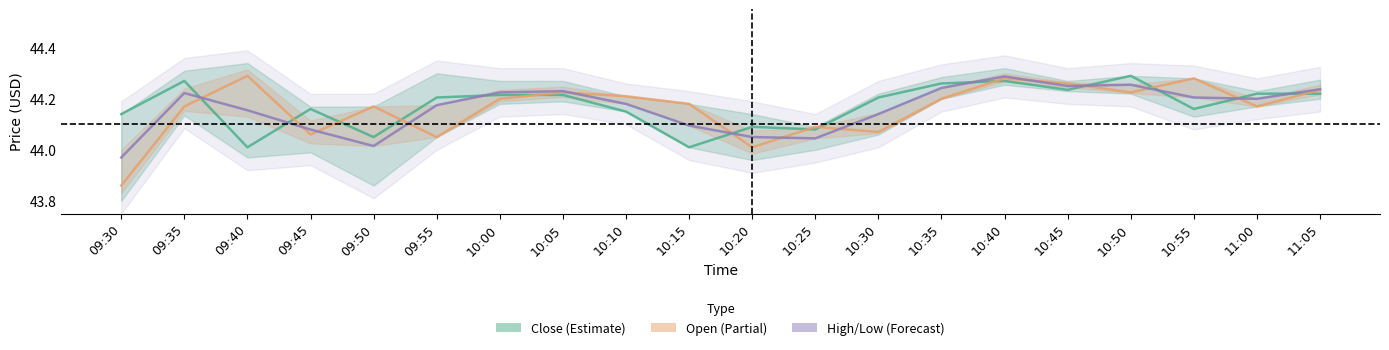

What is the difference between the maximum and minimum values in the Open series?

0.4